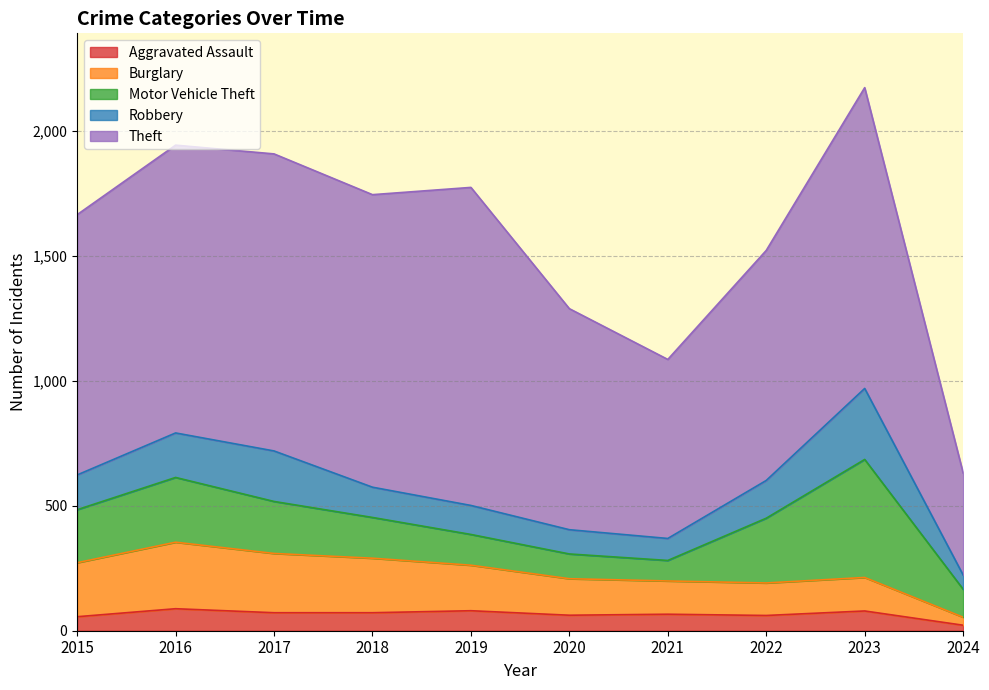

What is the total value across all series at 2016?

1942